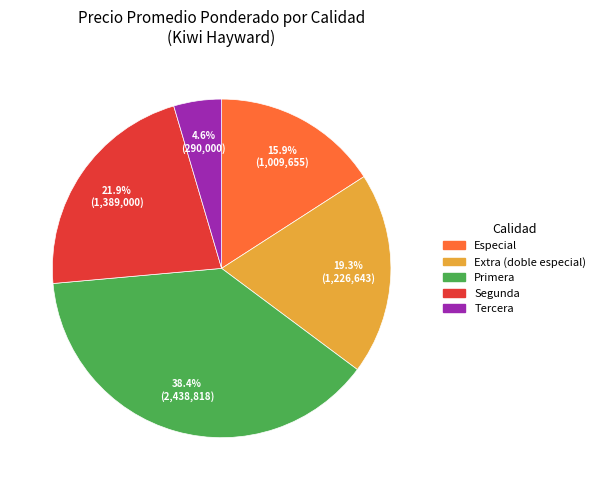

Is there a majority slice in this chart?

No